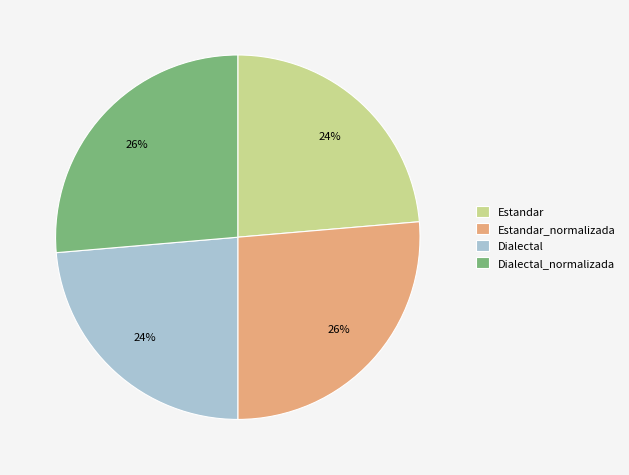

What is the ratio of the value at Estandar_normalizada to the value at Estandar?

1.1